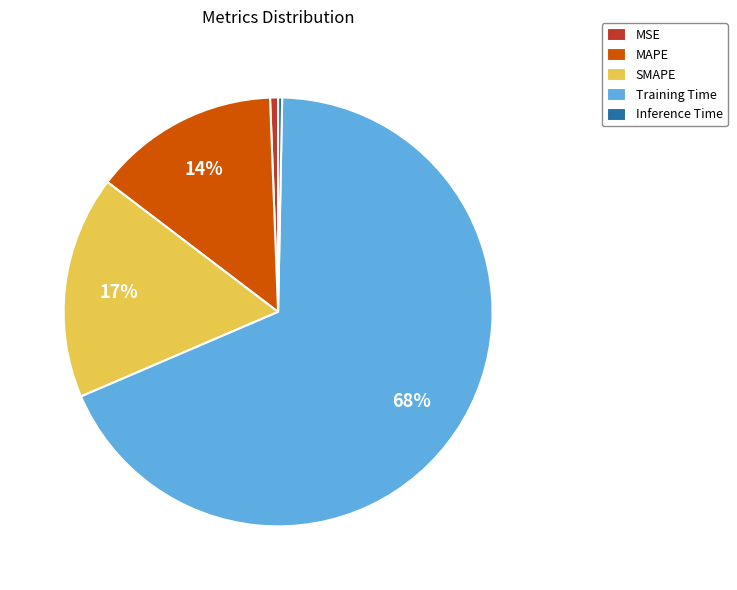

The MSE slice represents 9% of the pie. True or false?

False